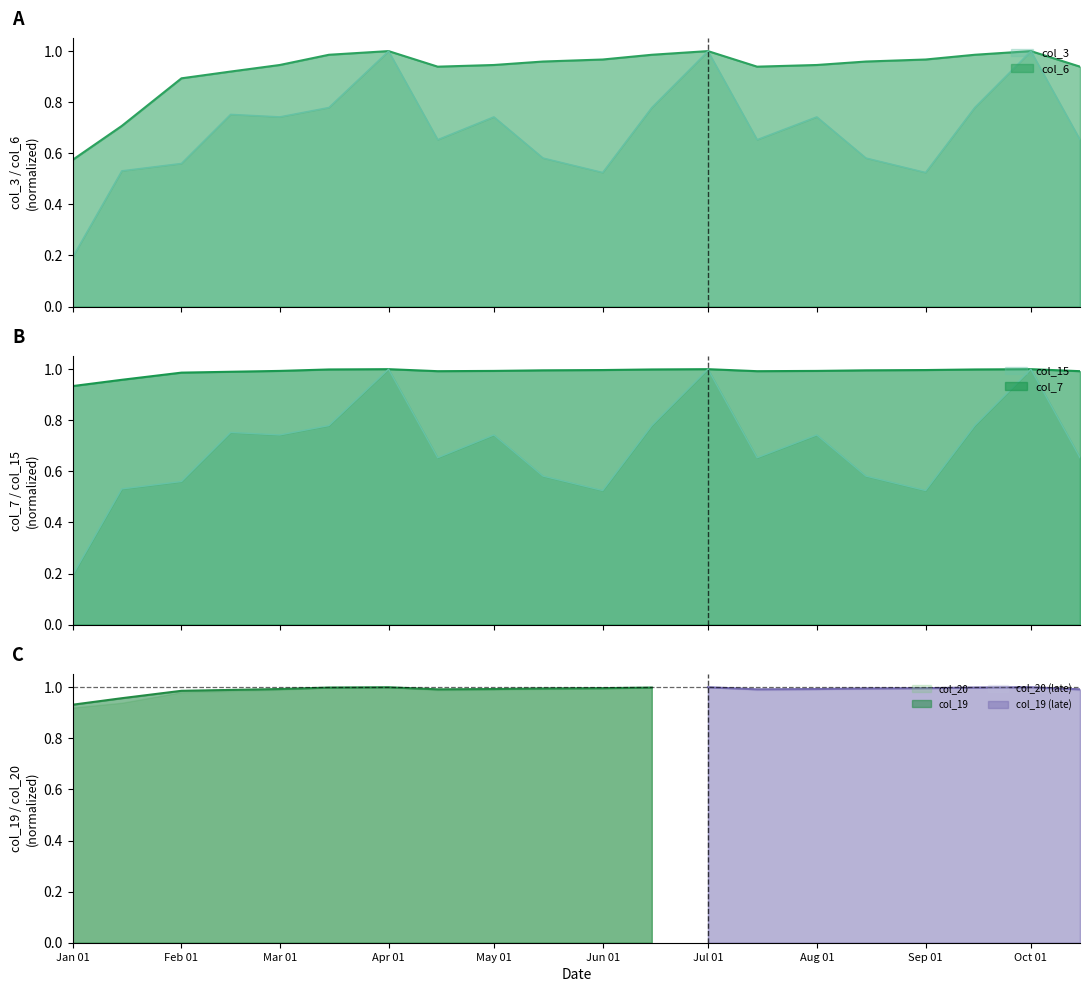

How many interior local peaks does the col_7 series have?

3